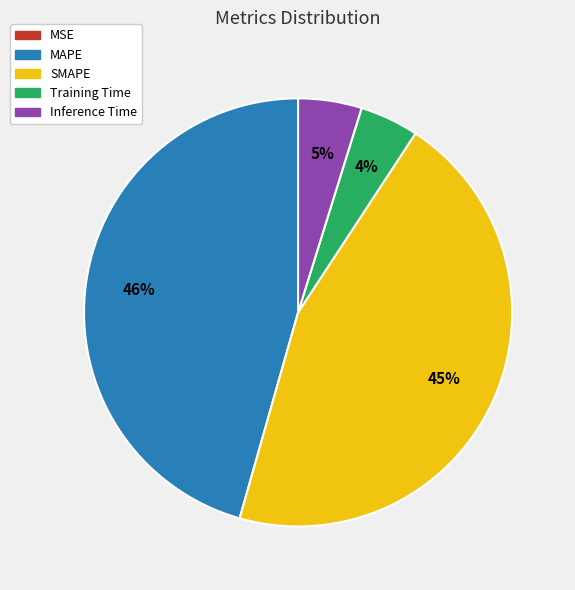

Is it true that Training Time is 13% of the pie?

False